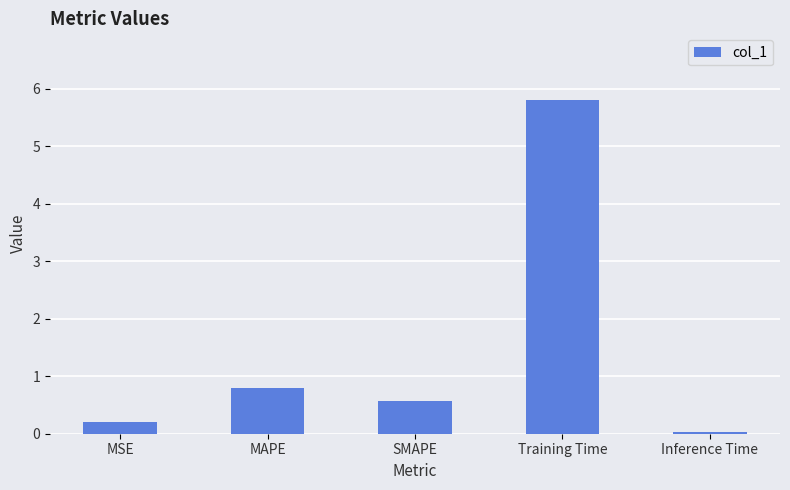

What is the sum of the values at MSE and Inference Time?

0.2